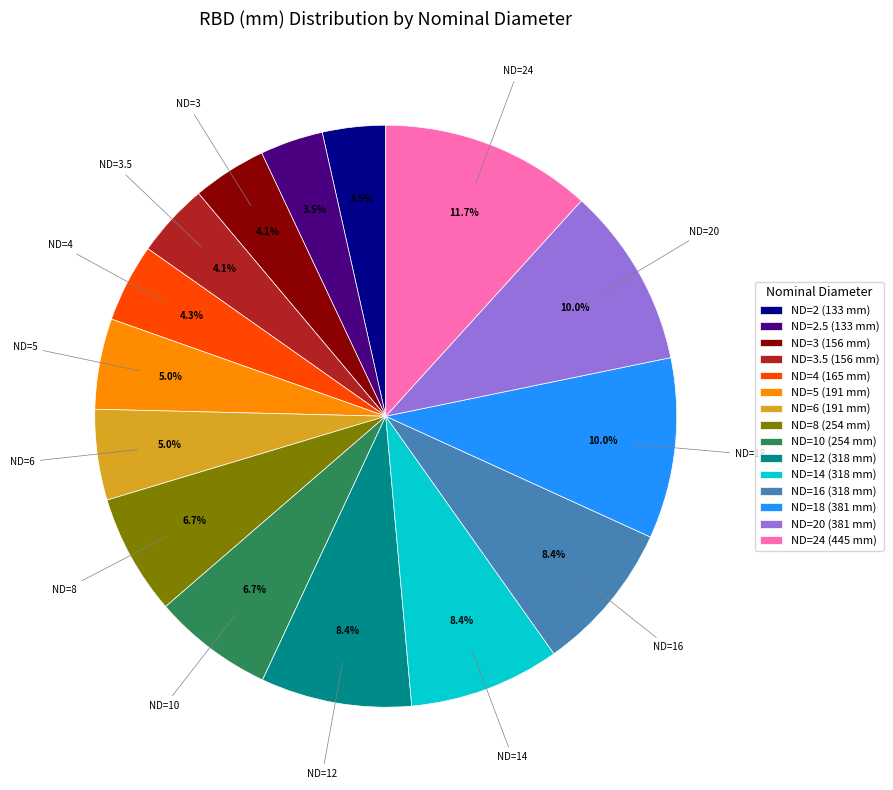

Does any single category account for the majority?

No